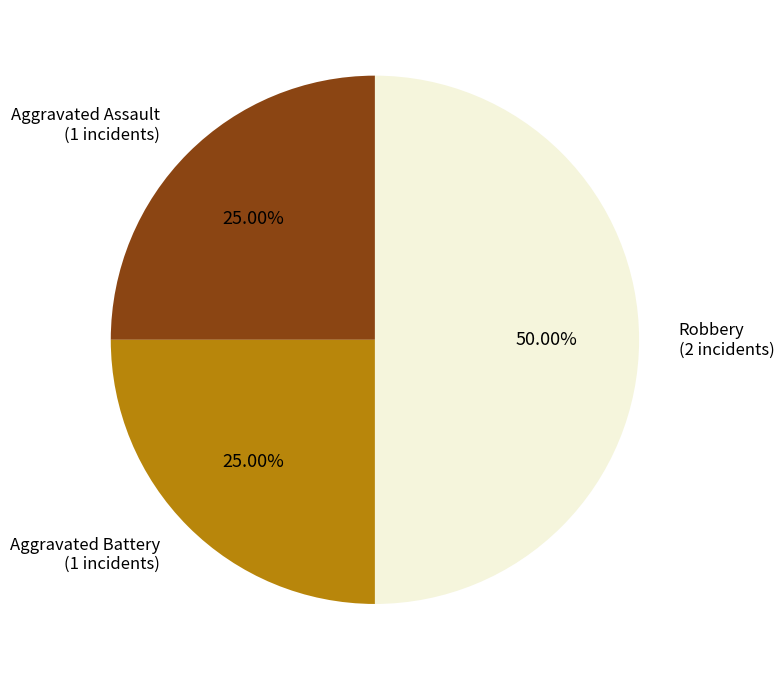

Which slice is the smallest?

Aggravated Assault